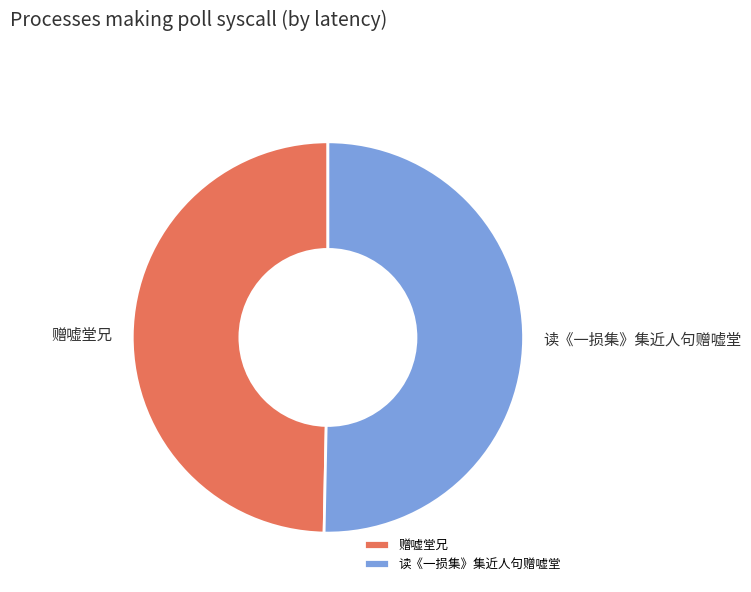

Which category has the smallest portion of the pie?

赠嘘堂兄